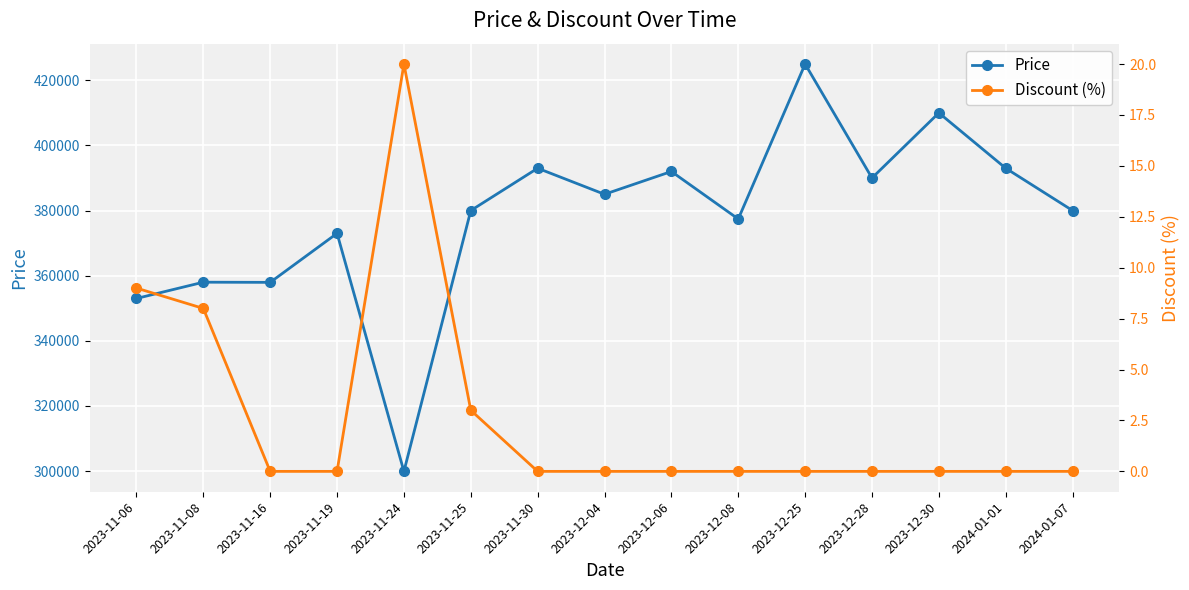

Where does the Price series first go above 380000?

2023-11-30